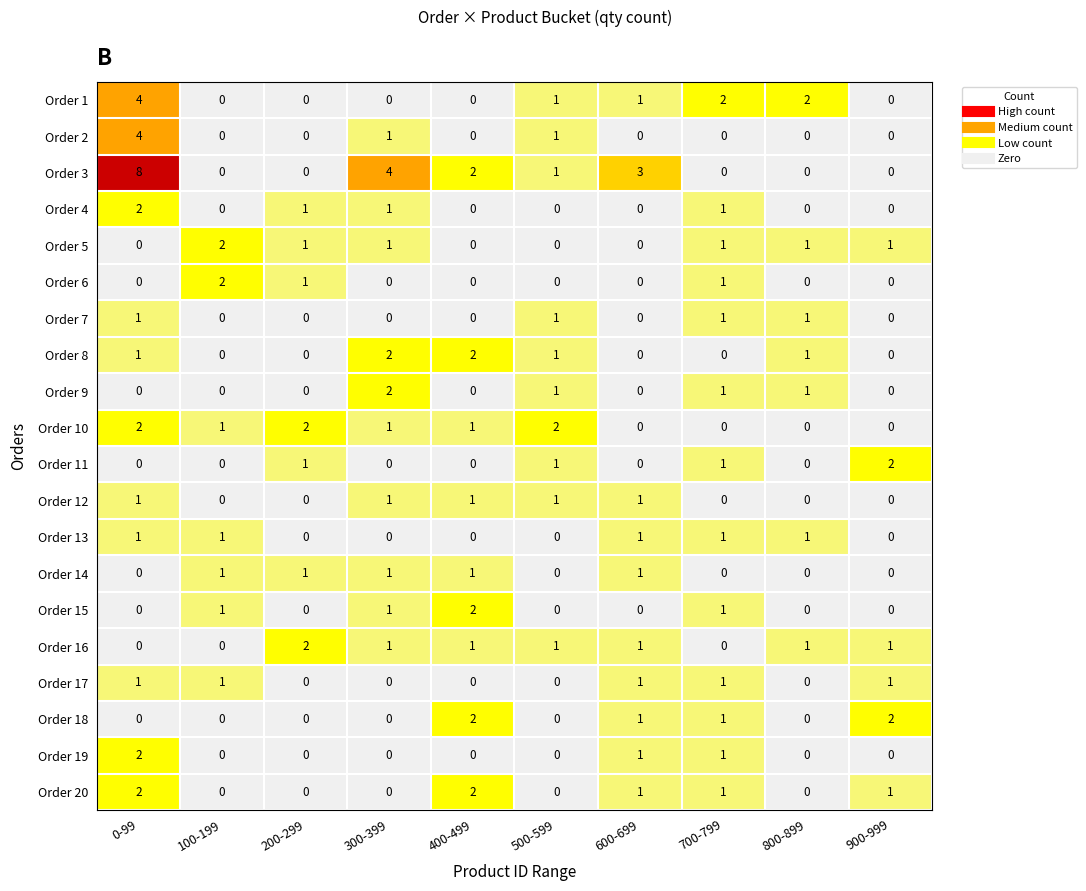

Which label corresponds to the largest value in the chart?

0-99